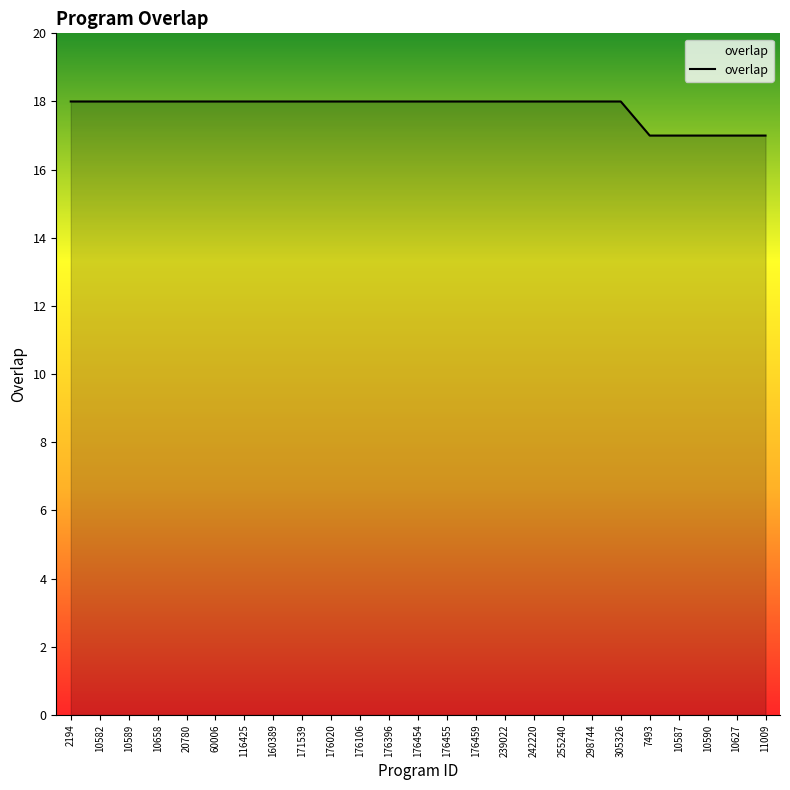

The chart shows a value of 18 at 176454. True or false?

True